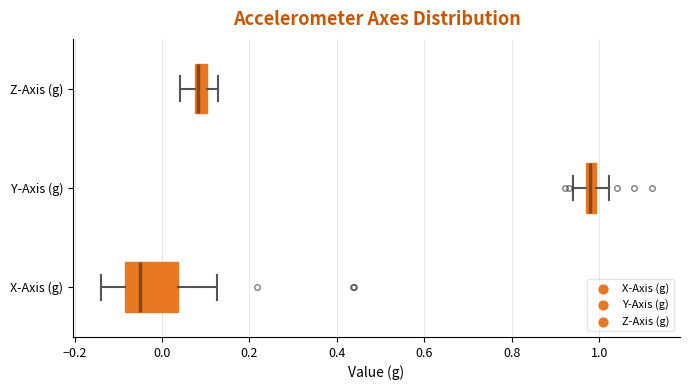

Which box is the widest, from its left edge to its right edge?

X-Axis (g)